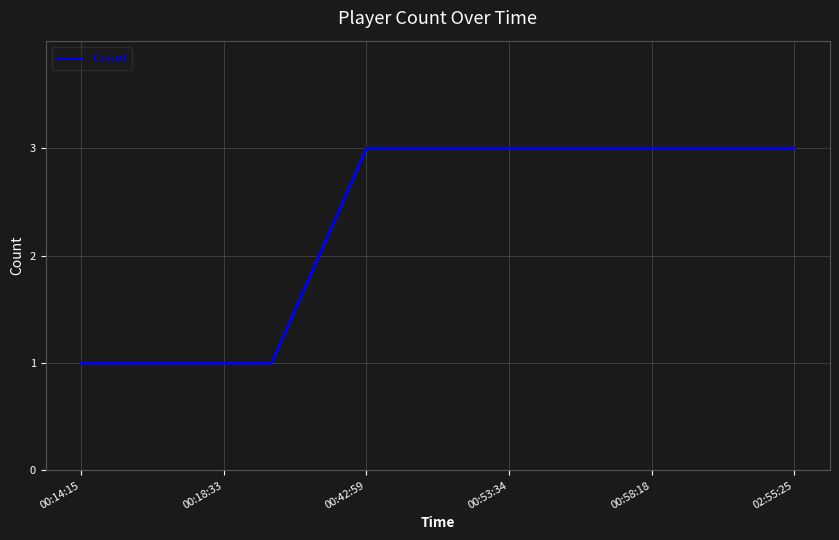

What is the maximum value shown in the chart?

3